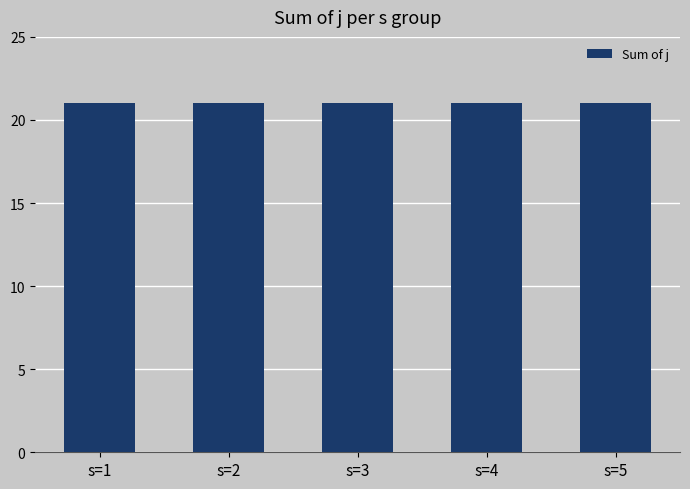

Between s=1 and s=4, which series saw the biggest shift?

j